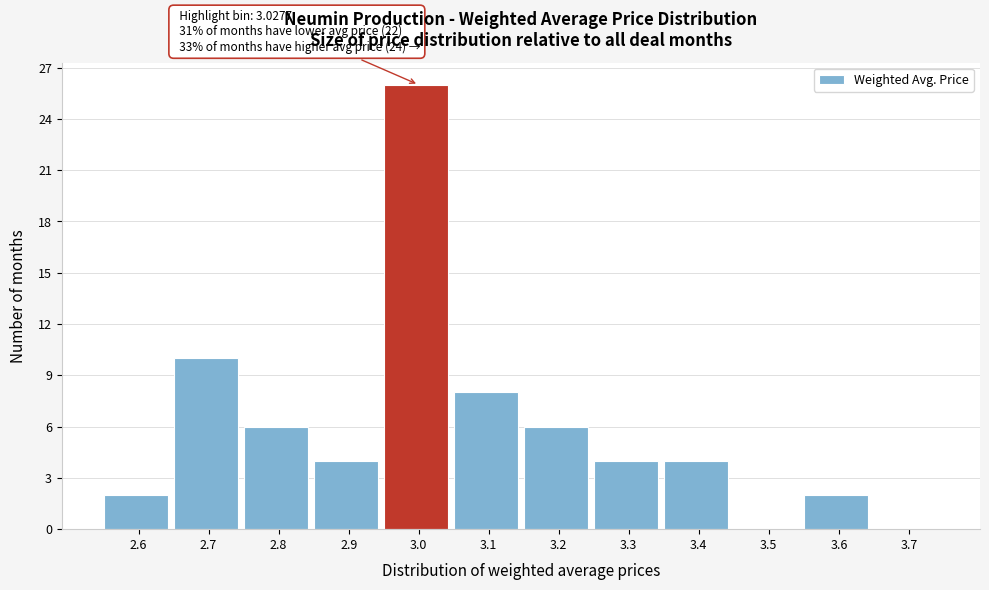

Reading left to right, what are all the values shown in this chart?

2.6=2	2.7=10	2.8=6	2.9=4	3.0=26	3.1=8	3.2=6	3.3=4	3.4=4	3.5=0	3.6=2	3.7=0